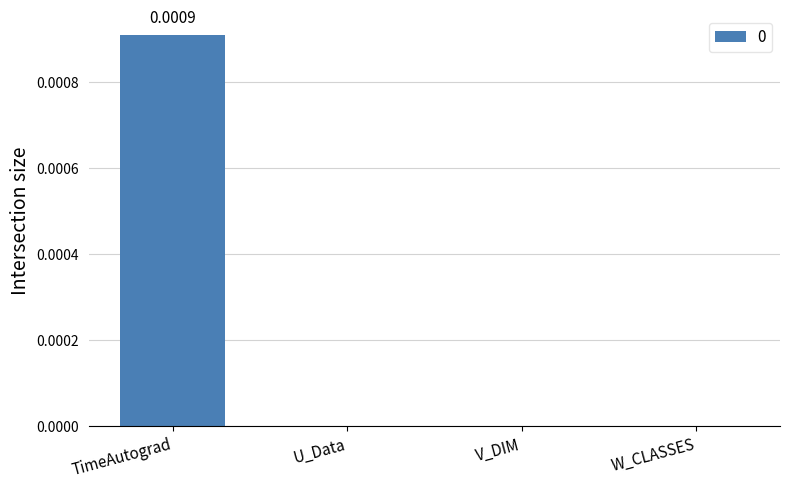

How many data points does each series have?

4